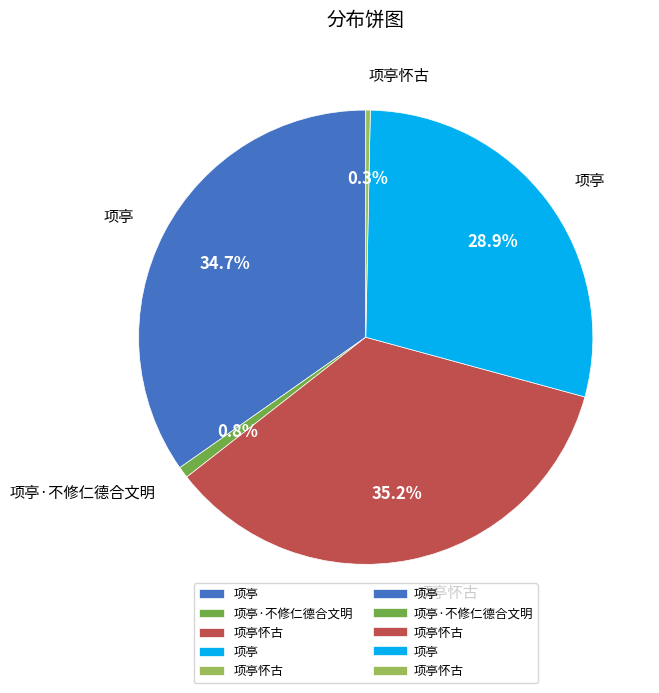

To the nearest percent, what is the average slice percentage?

20%